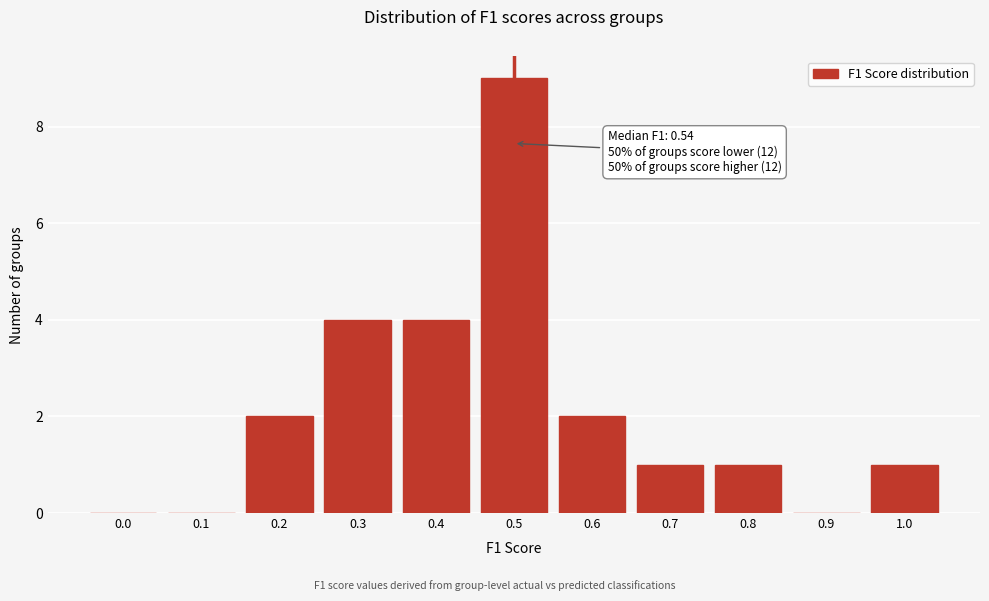

Reading left to right, transcribe all the data shown in this chart.

0.0=0	0.1=0	0.2=2	0.3=4	0.4=4	0.5=9	0.6=2	0.7=1	0.8=1	0.9=0	1.0=1